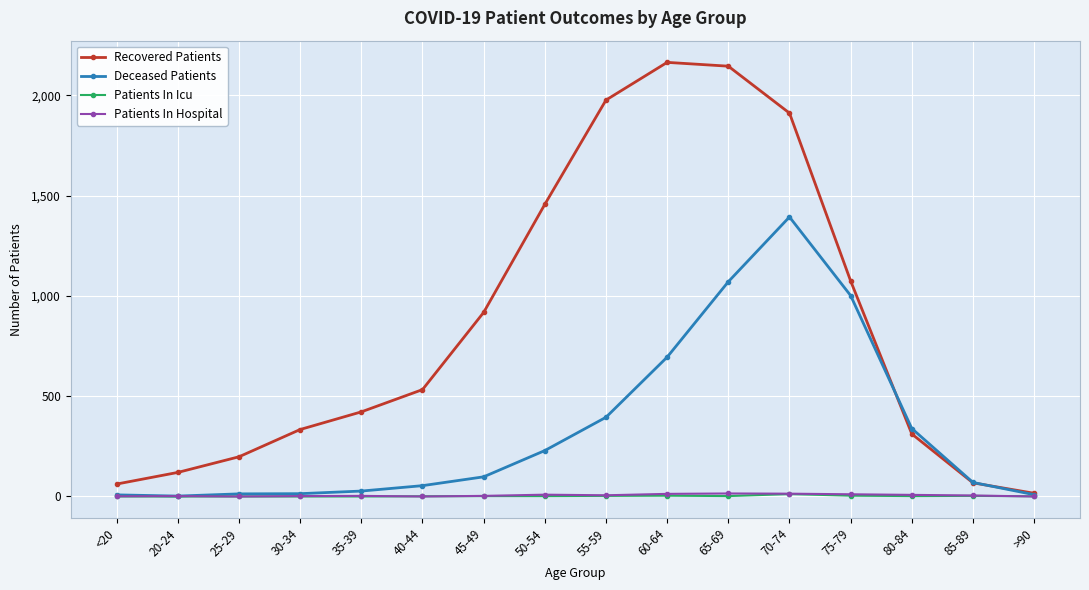

What are all the series names shown in the legend?

Recovered Patients, Deceased Patients, Patients In Icu, Patients In Hospital